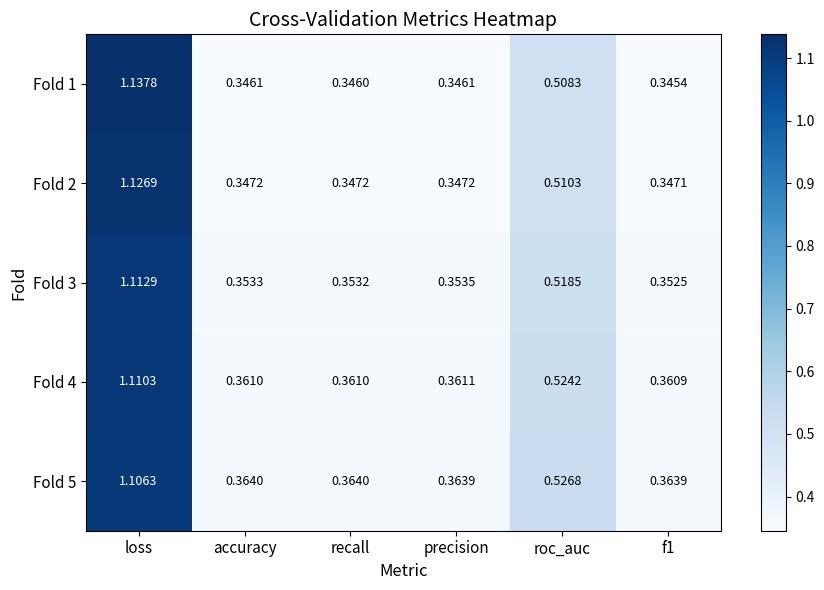

Which category has the highest value across all series?

loss